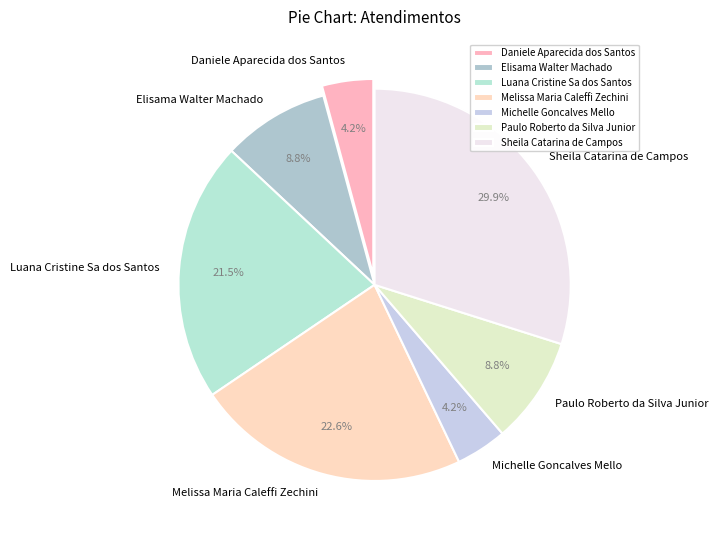

To the nearest percent, what is the difference between the Elisama Walter Machado and Sheila Catarina de Campos slice percentages?

21%